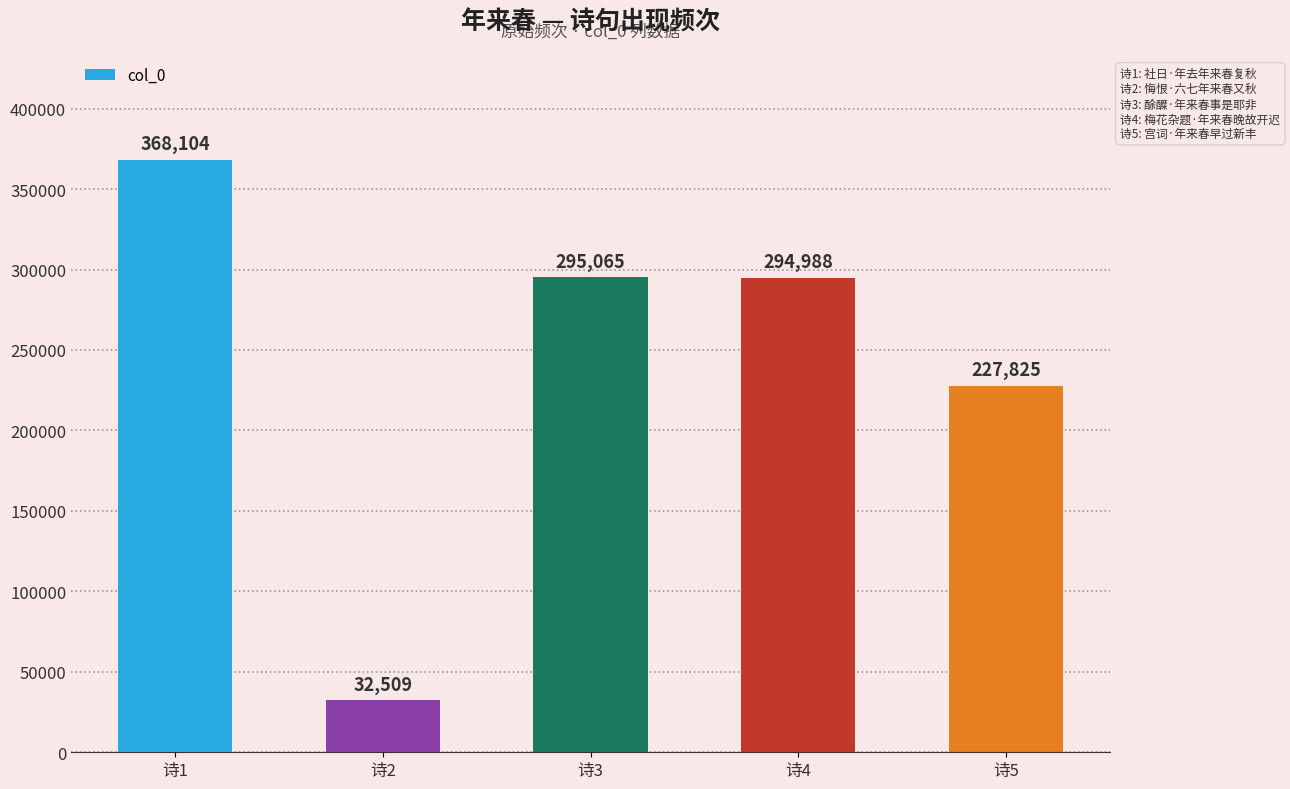

At which label is the value closest to 200306?

诗5